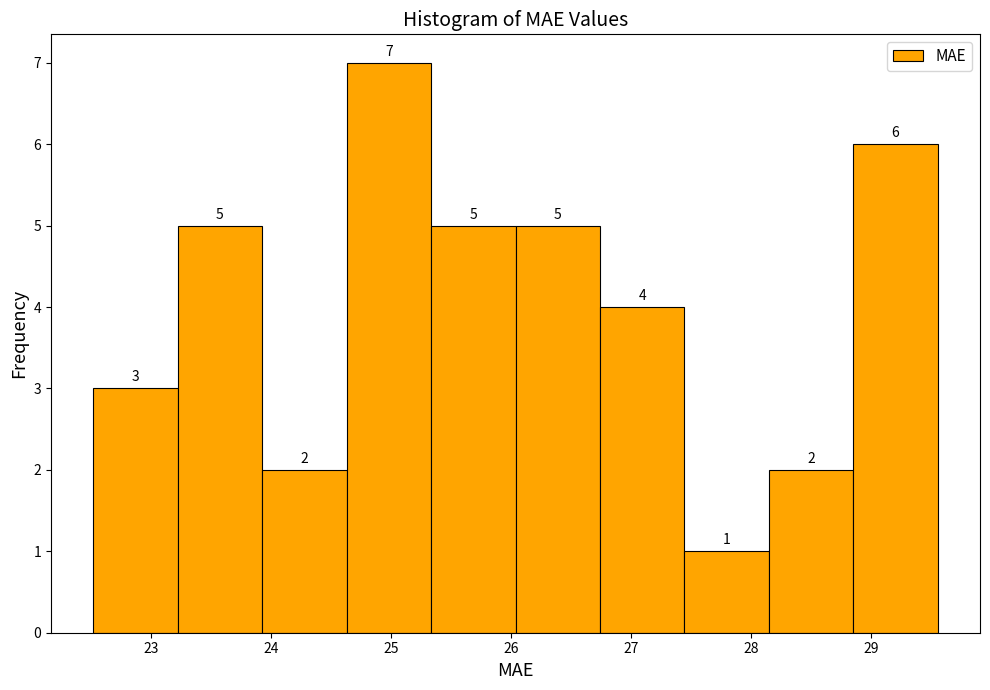

What is the height of the bar covering 23.9 to 24.6 on the x-axis? The bar edges are not printed on the chart, so give them approximately, as read against the axis.

2